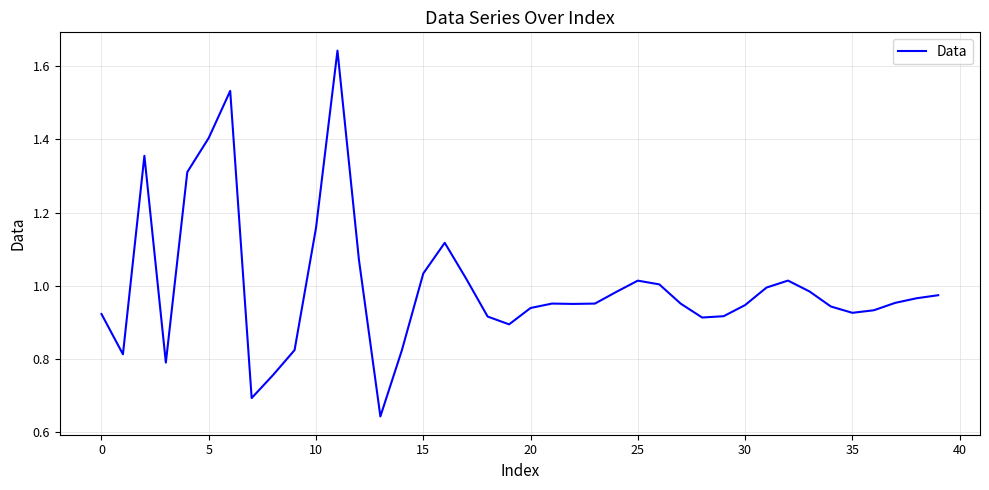

Which category has the lowest value across all series?

13